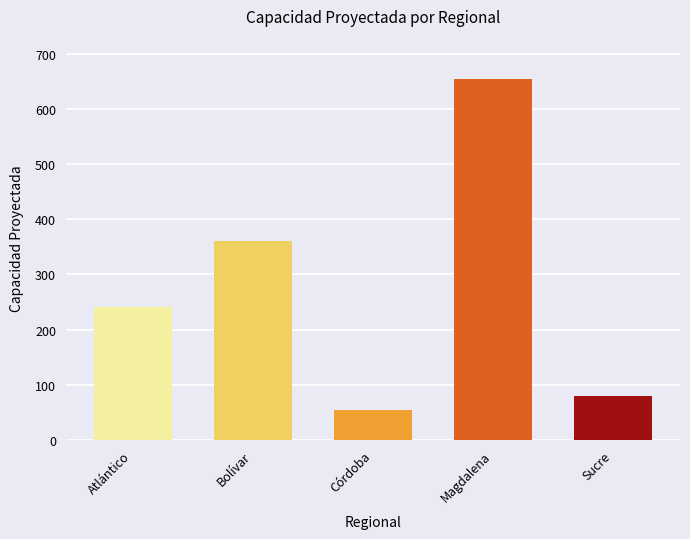

Between Sucre and Bolívar, which is larger?

Bolívar